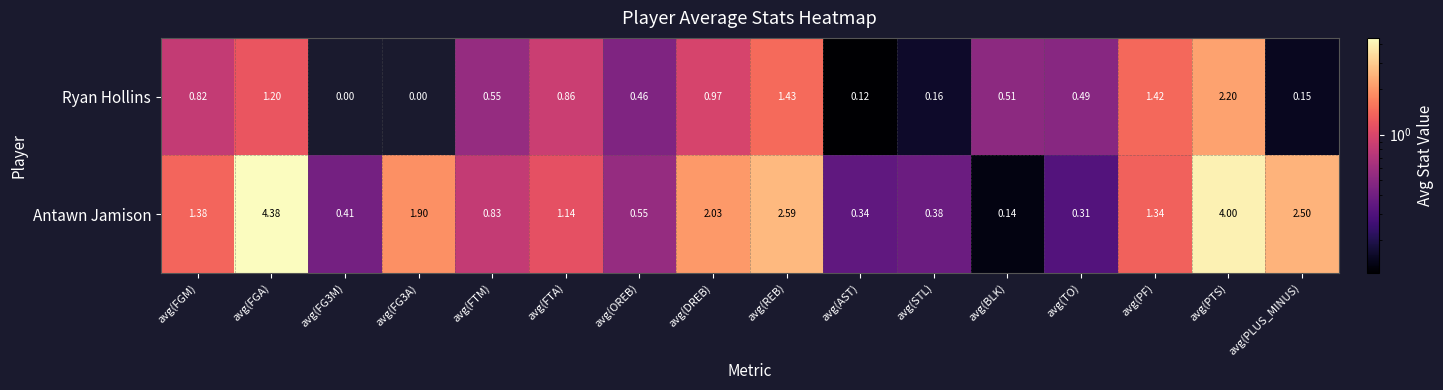

Rank the series at avg(FG3A) from highest to lowest value.

Antawn Jamison, Ryan Hollins